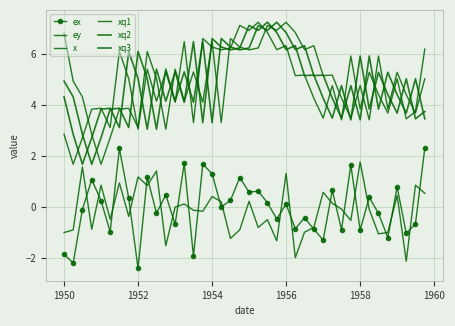

How many values in the ex series are below 0?

19